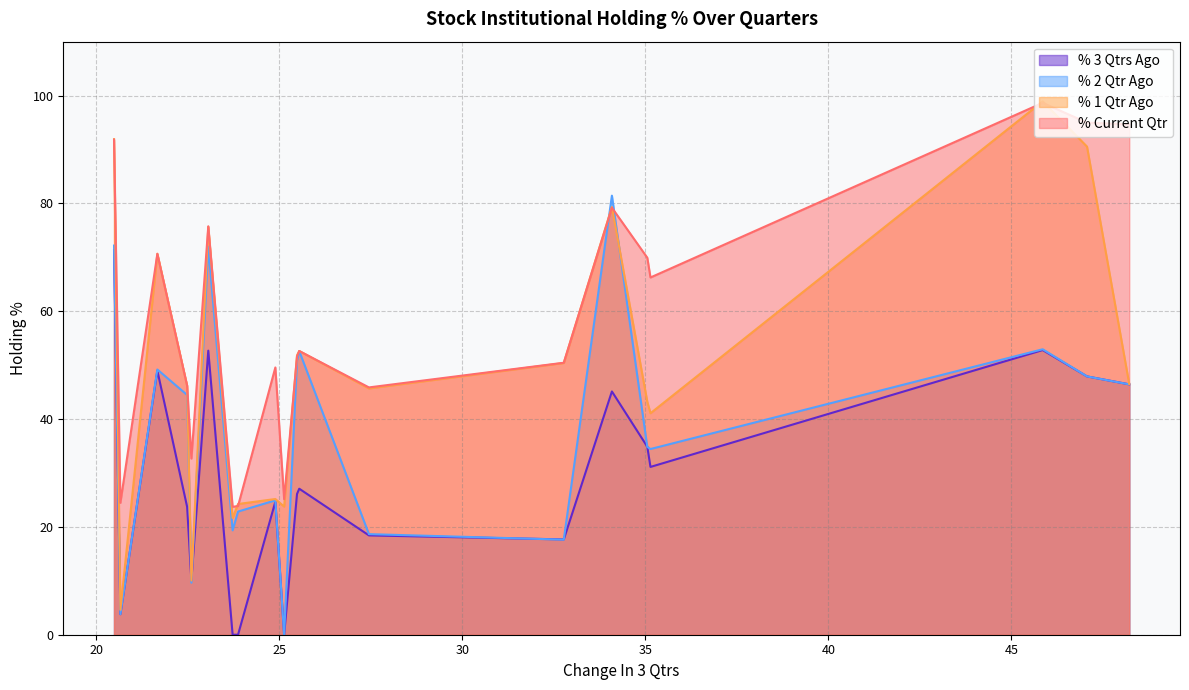

What are all the series names shown in the legend?

% 3 Qtrs Ago, % 2 Qtr Ago, % 1 Qtr Ago, % Current Qtr